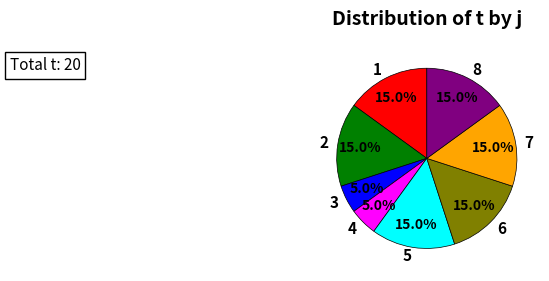

Approximately how many times larger is the value at 4 compared to 8?

0.3